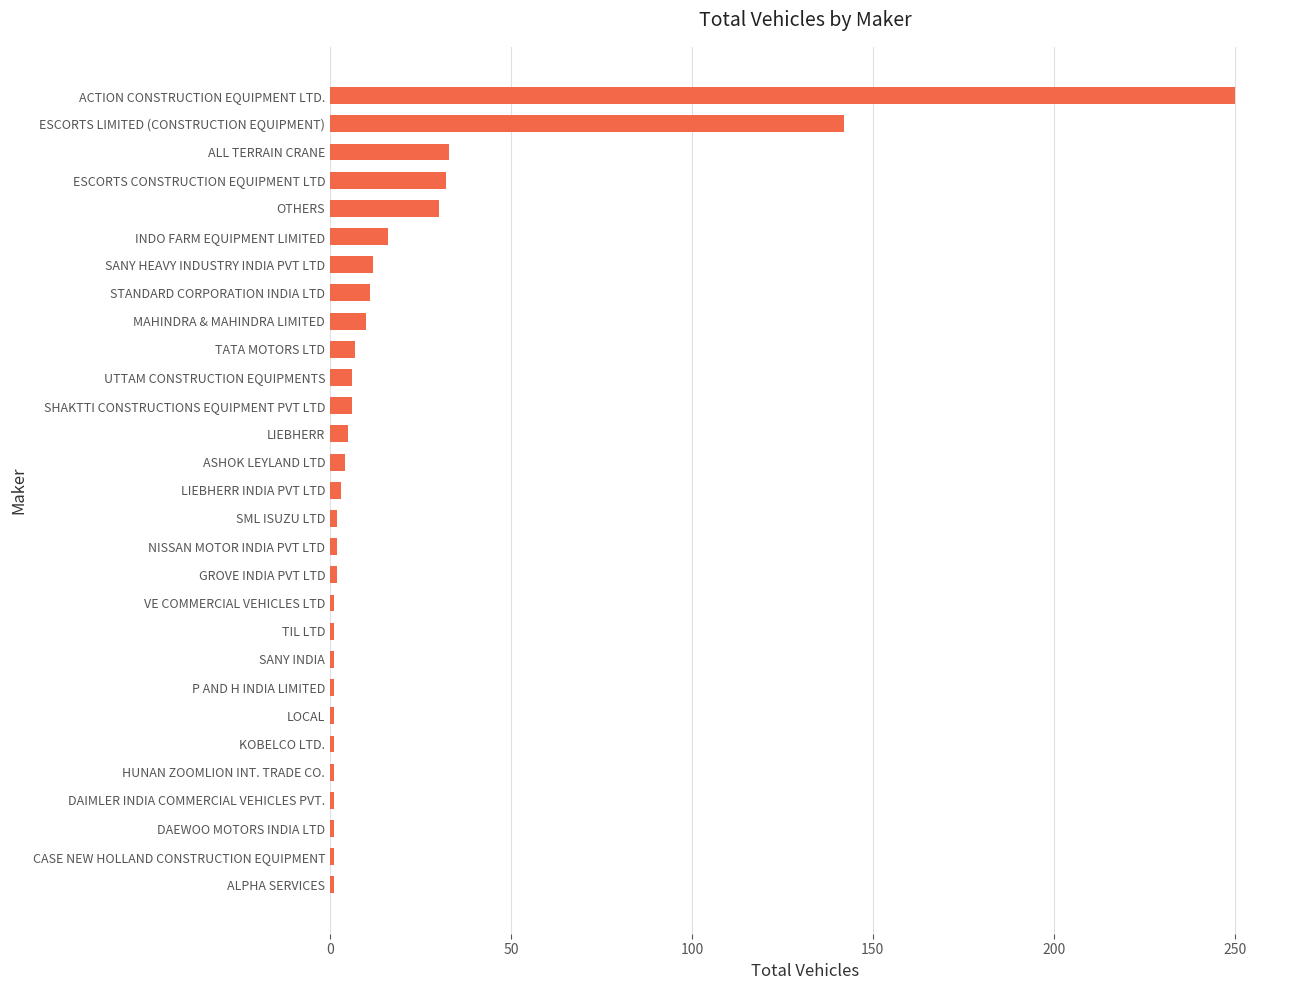

Which has a higher value, SHAKTTI CONSTRUCTIONS EQUIPMENT PVT LTD or ESCORTS LIMITED (CONSTRUCTION EQUIPMENT)?

ESCORTS LIMITED (CONSTRUCTION EQUIPMENT)